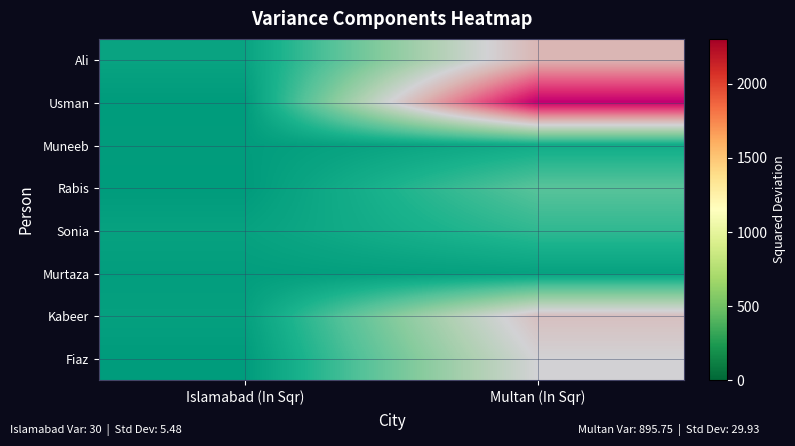

Is the value of Muneeb at Multan (In Sqr) greater than the value of Fiaz at Islamabad (In Sqr)?

Yes